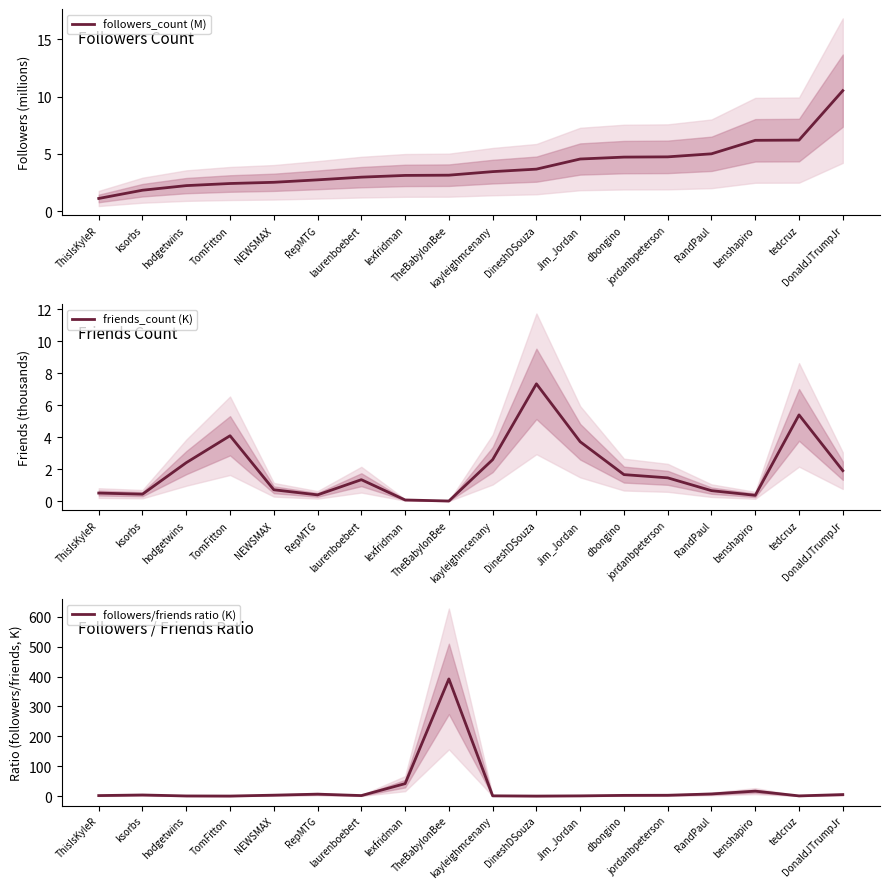

Reading left to right, list all the values displayed in this chart.

followers_count (M): ThisIsKyleR=1.1	ksorbs=1.8	hodgetwins=2.2	TomFitton=2.4	NEWSMAX=2.5	RepMTG=2.7	laurenboebert=3.0	lexfridman=3.1	TheBabylonBee=3.1	kayleighmcenany=3.4	DineshDSouza=3.7	Jim_Jordan=4.6	dbongino=4.7	jordanbpeterson=4.7	RandPaul=5.0	benshapiro=6.2	tedcruz=6.2	DonaldJTrumpJr=10.5
friends_count (K): ThisIsKyleR=0.5	ksorbs=0.4	hodgetwins=2.4	TomFitton=4.1	NEWSMAX=0.7	RepMTG=0.4	laurenboebert=1.3	lexfridman=0.1	TheBabylonBee=0.0	kayleighmcenany=2.6	DineshDSouza=7.3	Jim_Jordan=3.7	dbongino=1.7	jordanbpeterson=1.5	RandPaul=0.7	benshapiro=0.4	tedcruz=5.4	DonaldJTrumpJr=1.9
followers/friends ratio (K): ThisIsKyleR=2.2	ksorbs=4.2	hodgetwins=0.9	TomFitton=0.6	NEWSMAX=3.5	RepMTG=7.0	laurenboebert=2.2	lexfridman=42.1	TheBabylonBee=392.1	kayleighmcenany=1.3	DineshDSouza=0.5	Jim_Jordan=1.2	dbongino=2.8	jordanbpeterson=3.2	RandPaul=7.6	benshapiro=17.0	tedcruz=1.1	DonaldJTrumpJr=5.5